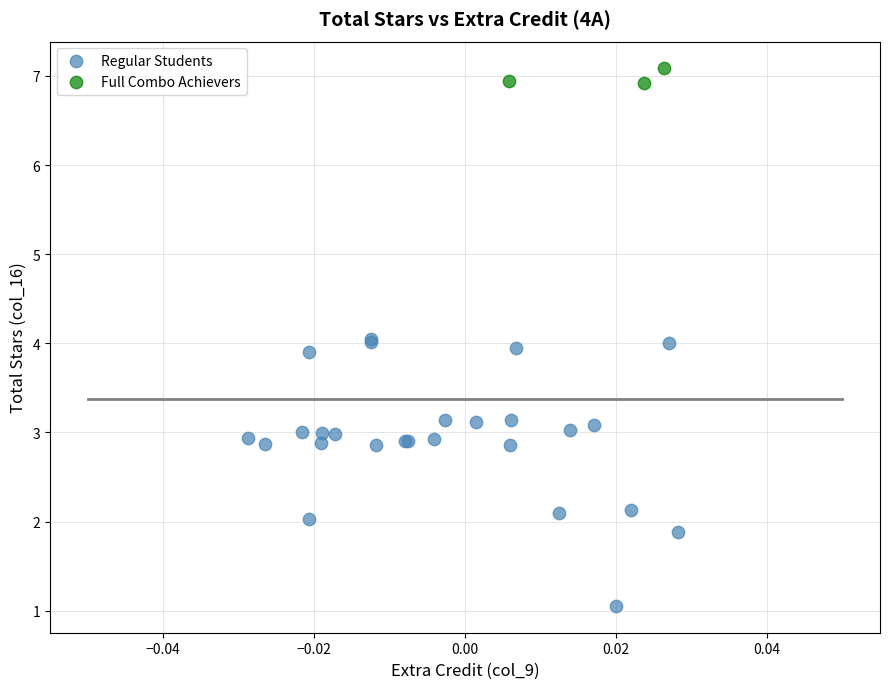

Which series reaches the maximum Y coordinate?

Full Combo Achievers